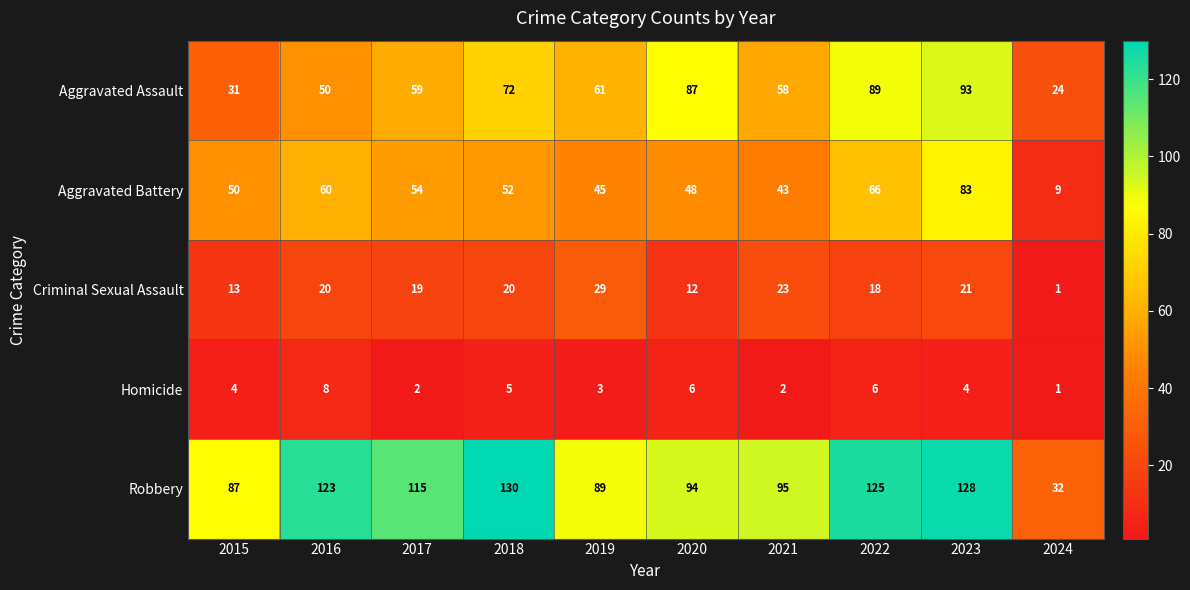

What is the spread (max minus min) of values at 2023?

124